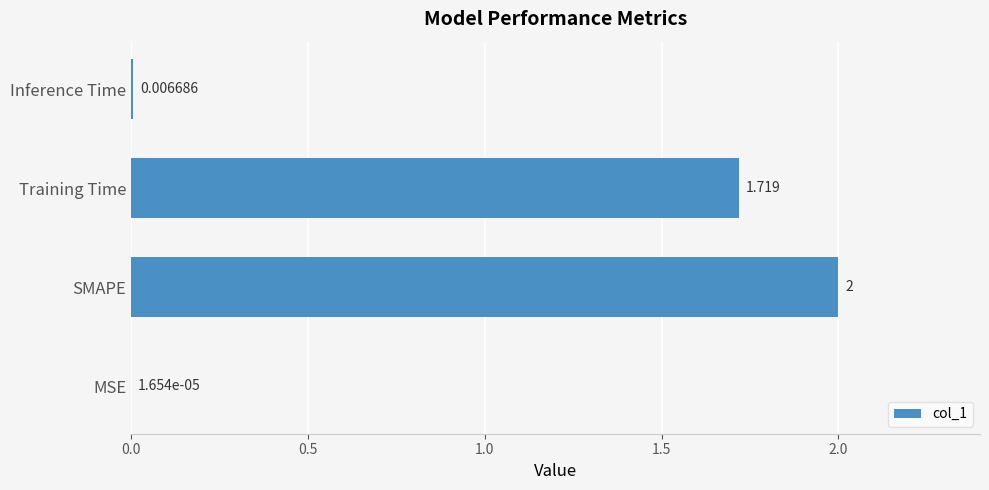

Where is the data nearest to the value 1?

Training Time